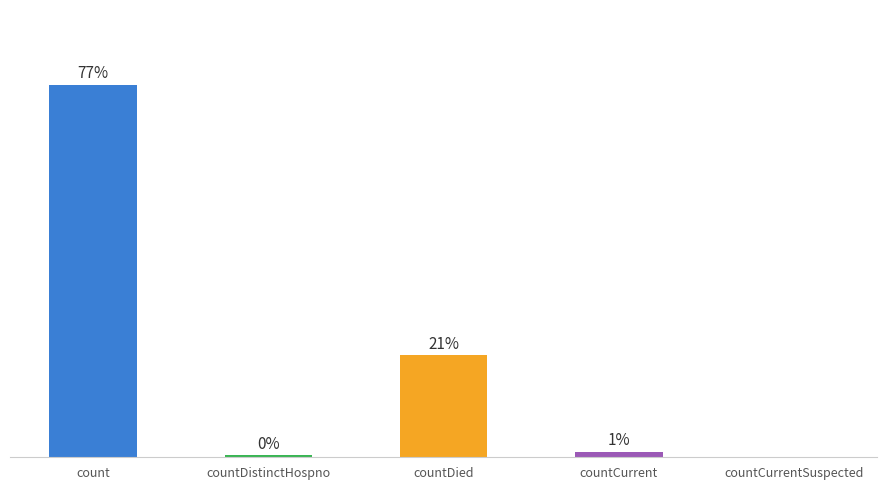

Which has a higher value, count or countCurrentSuspected?

count